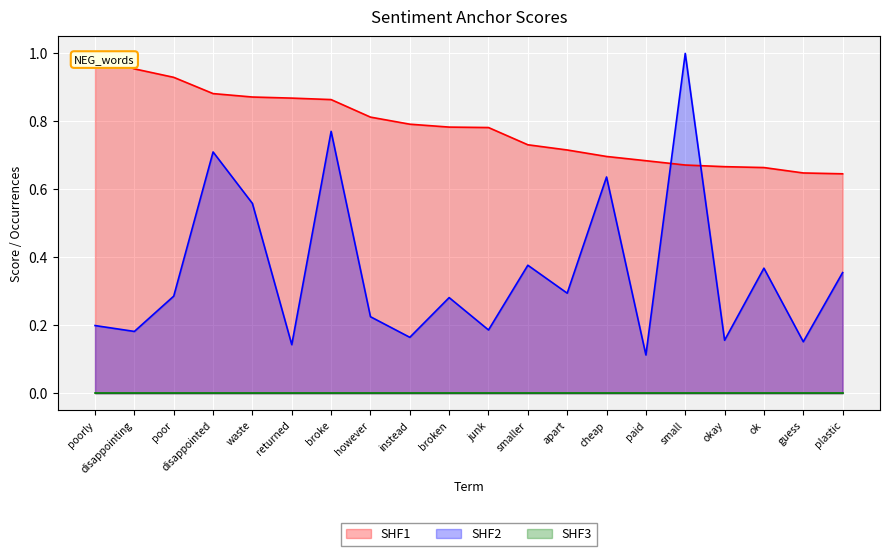

At which label does SHF2 reach its peak?

small